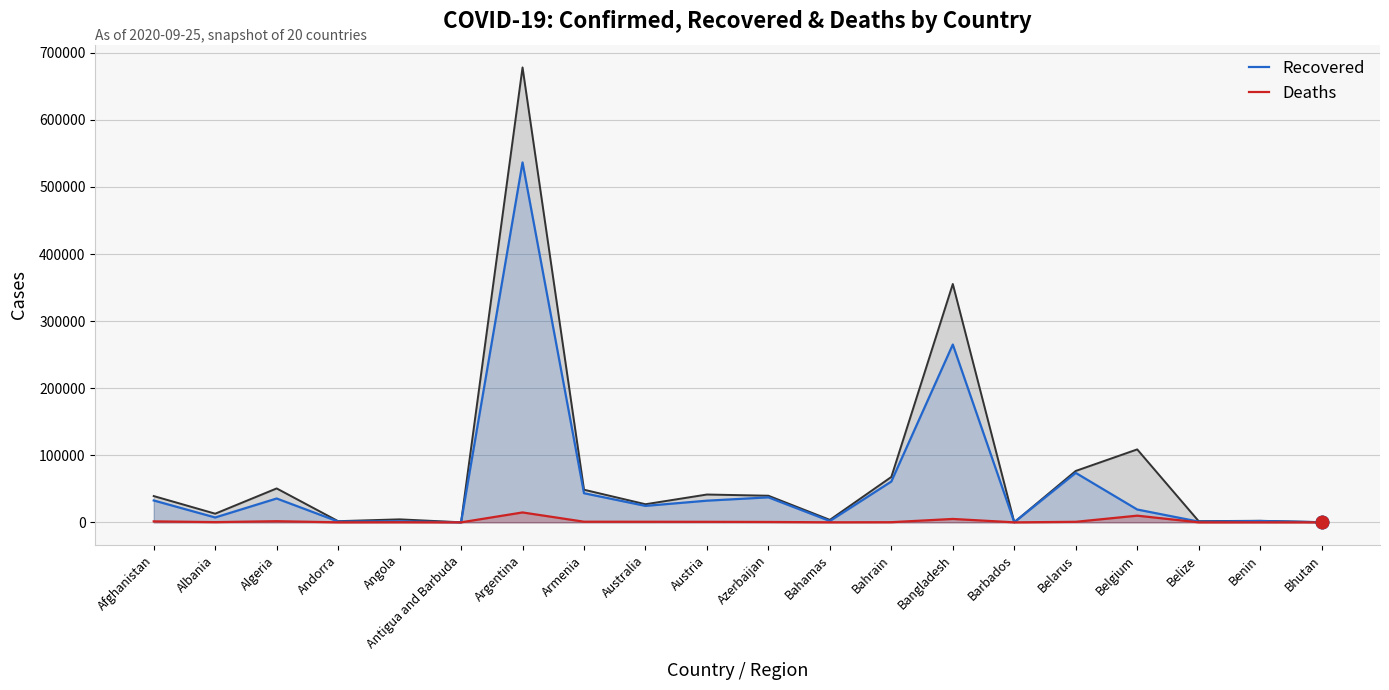

What is the total value across all series at Azerbaijan?

77522